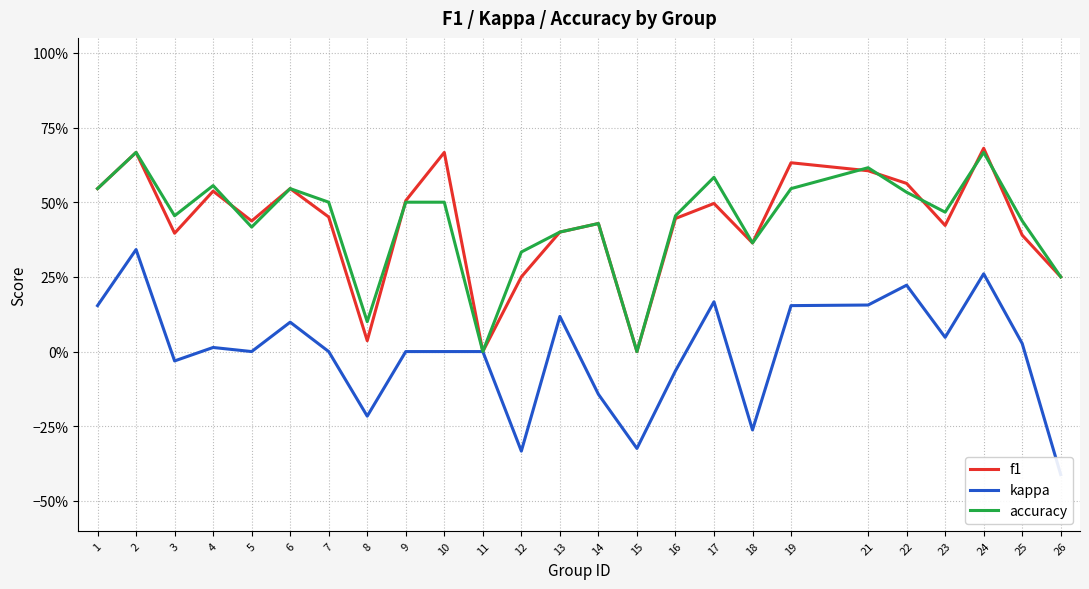

Does the chart have visible grid lines?

Yes